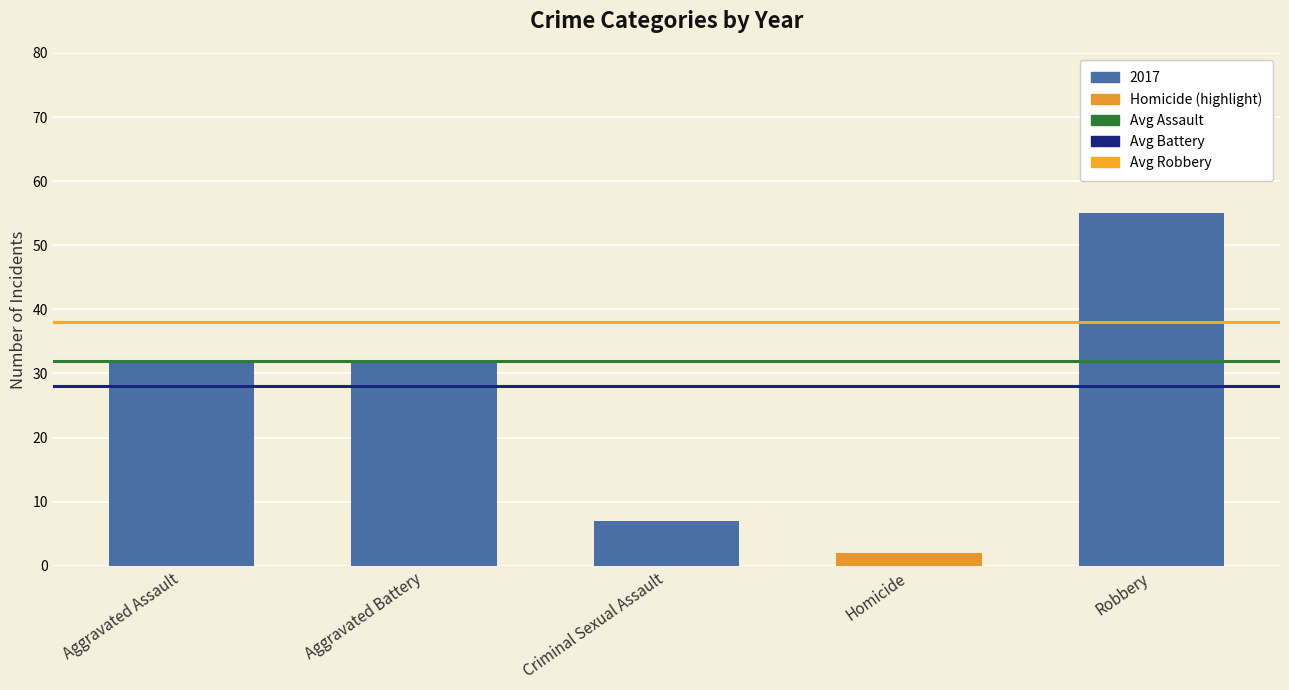

Is it true that the value at Criminal Sexual Assault is 3?

False